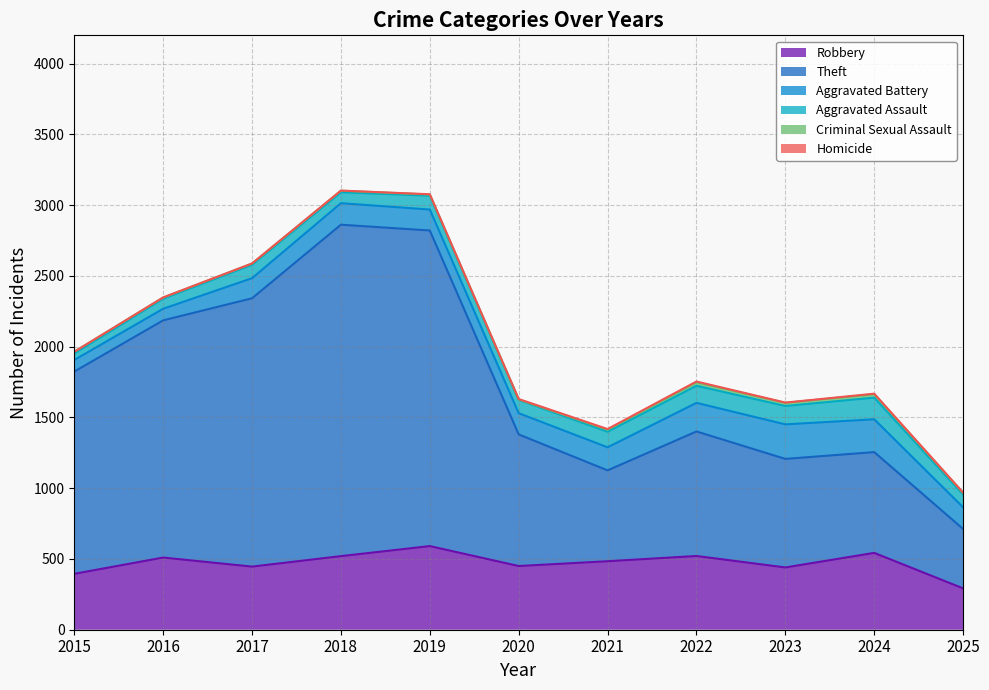

Reading left to right, extract all data points from this chart.

Robbery: 395	510	446	520	591	450	484	521	440	543	292
Theft: 1429	1676	1896	2342	2230	930	642	880	767	712	420
Aggravated Battery: 82	82	142	152	148	150	163	202	244	232	153
Aggravated Assault: 46	71	95	77	98	94	110	121	130	153	90
Criminal Sexual Assault: 12	8	8	11	8	3	14	24	22	24	11
Homicide: 0	1	1	1	2	3	5	6	2	4	3